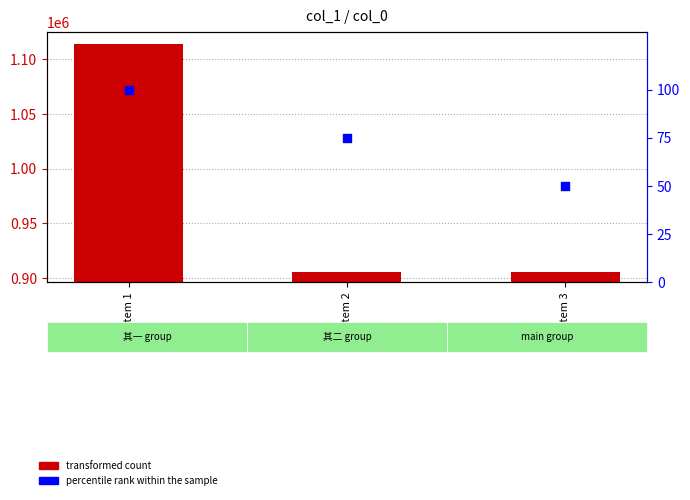

At which category is the sum across all series the highest?

Item 1